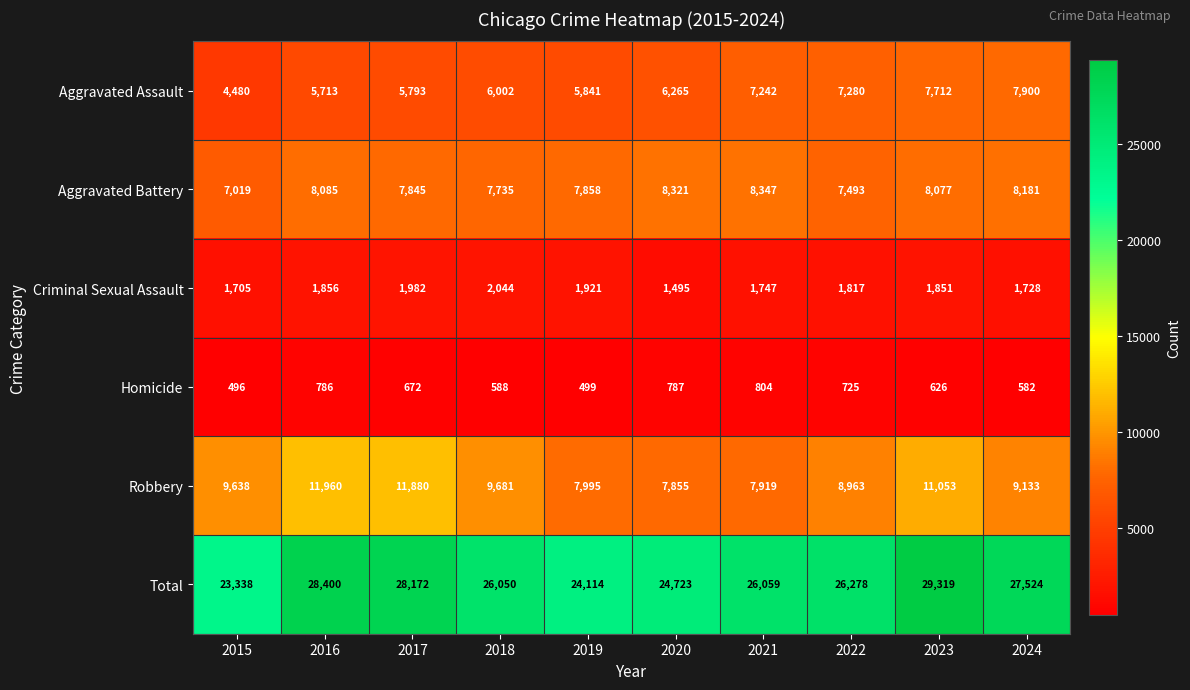

What is the total value across all series at 2018?

52100